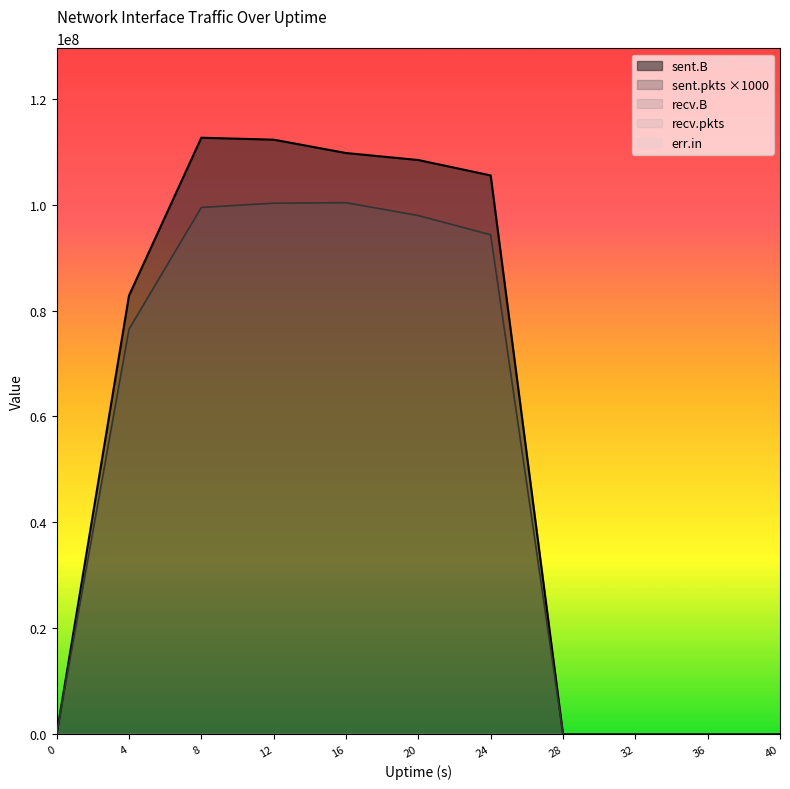

What are all the series names shown in the legend?

sent.B, recv.B, sent.pkts, recv.pkts, err.in